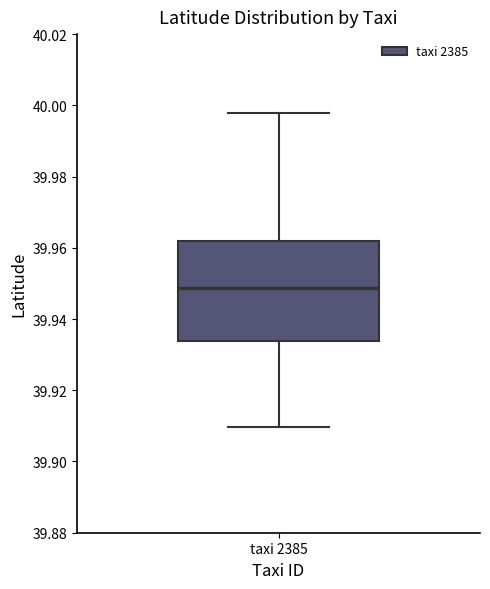

Where does the lower whisker of the box for taxi 2385 end on the y-axis? The values are not printed on the chart, so give them approximately, as read against the axis.

39.910